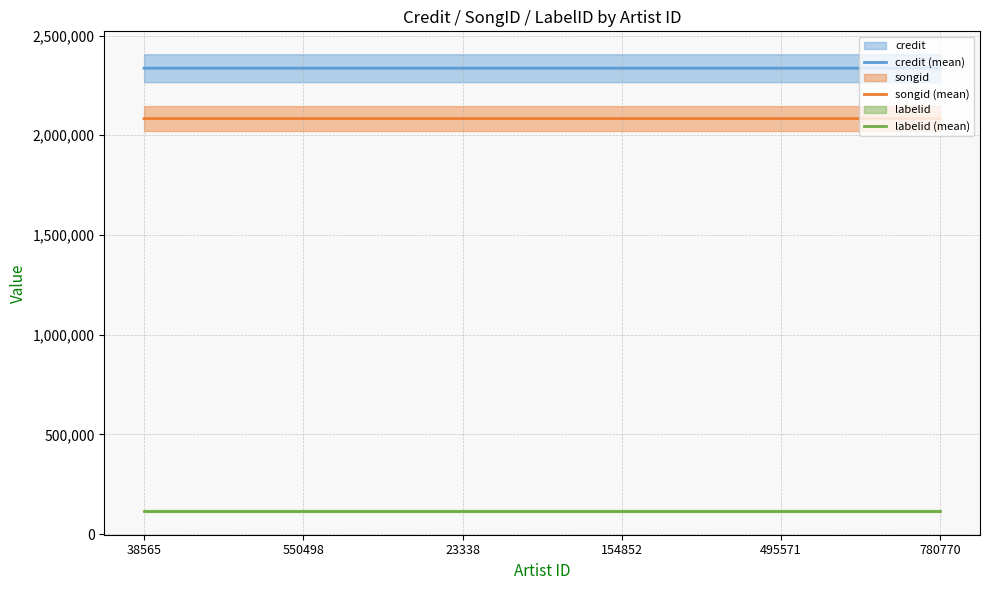

What are all the series names shown in the legend?

credit (mean), songid (mean), labelid (mean)